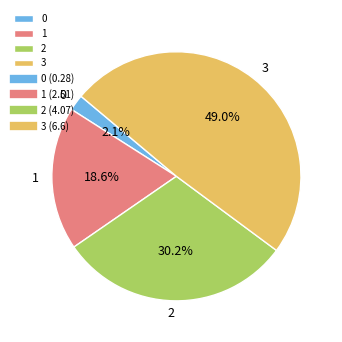

Is 2 the majority of the pie?

No